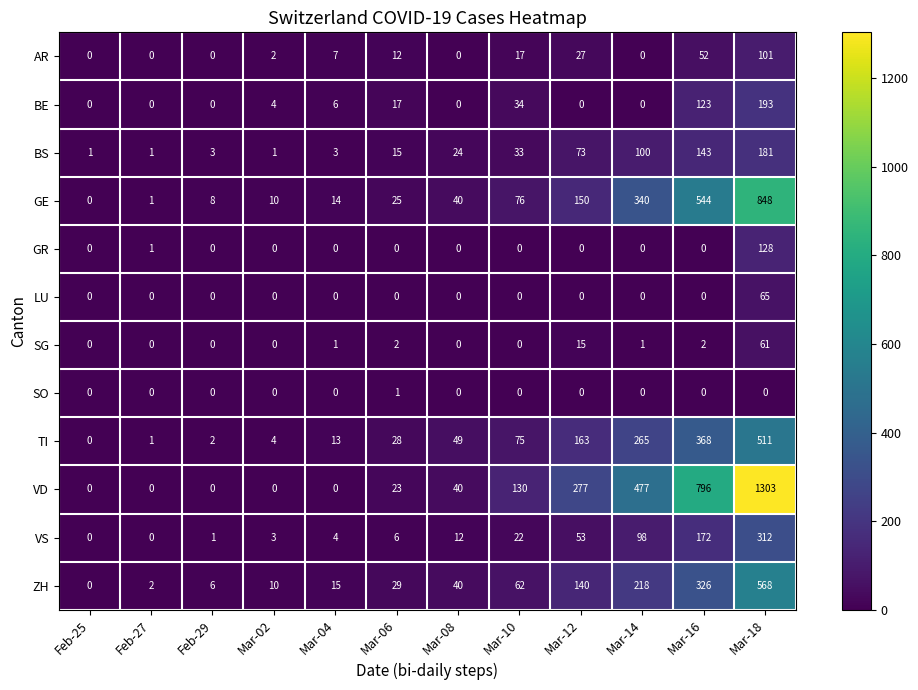

Rank the series by their maximum value, from highest to lowest.

VD, GE, ZH, TI, VS, BE, BS, GR, AR, LU, SG, SO